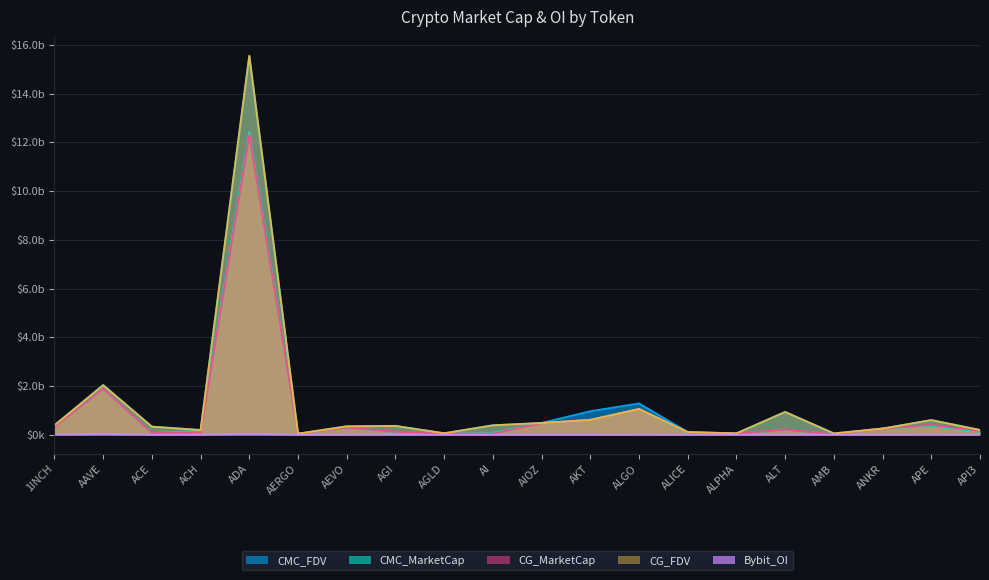

At which label does CG_MarketCap reach its peak?

ADA